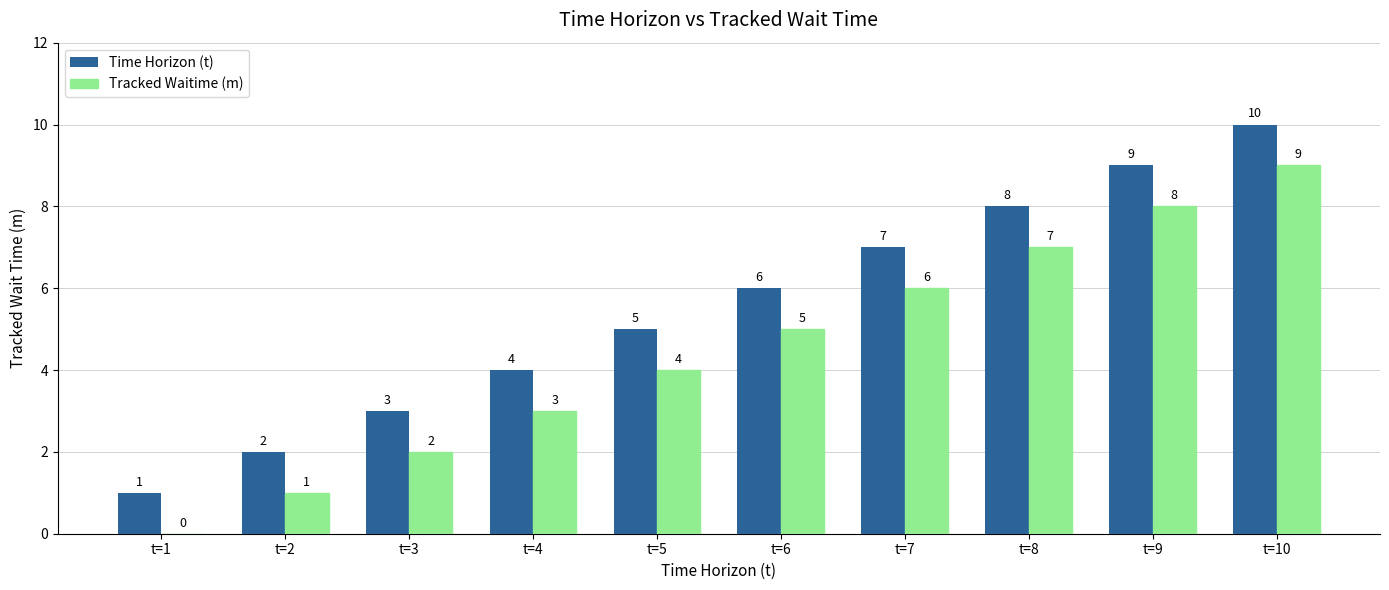

At which label is Time Horizon (t) closest to 5?

t=5